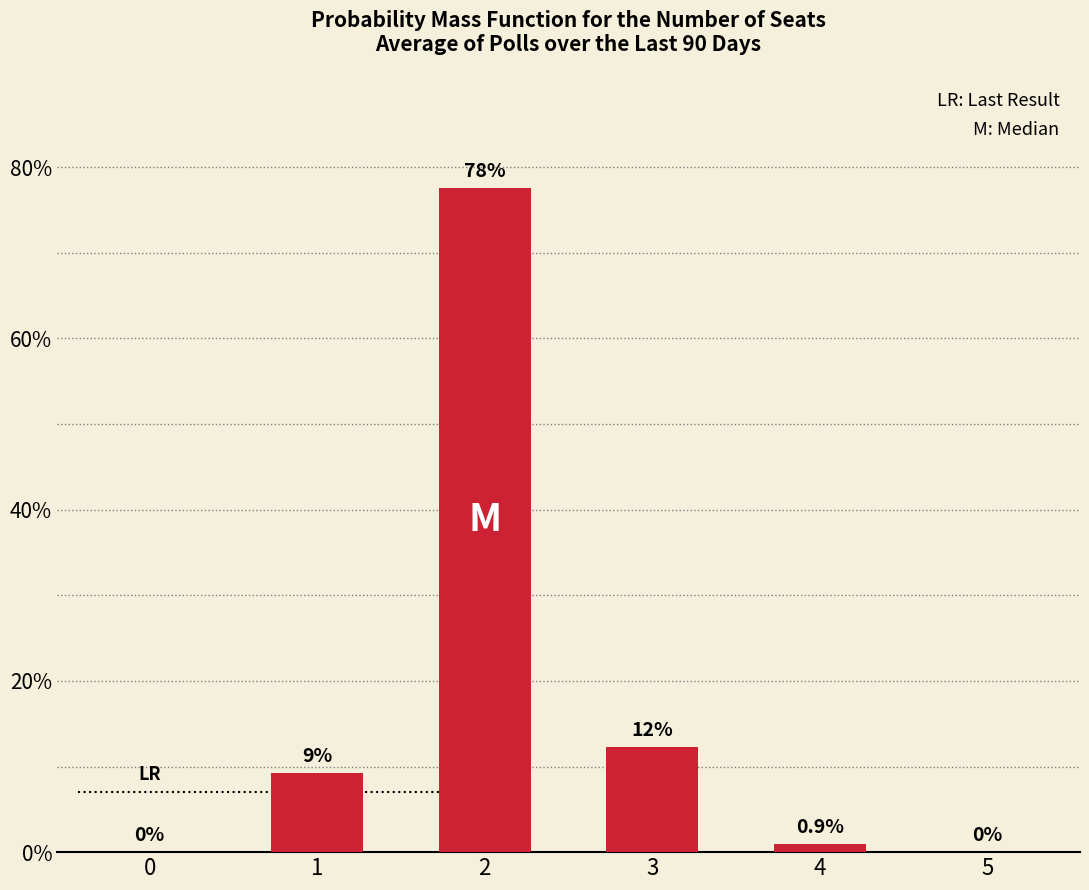

Reading left to right, what are all the values shown in this chart?

0=0.0	1=9.2	2=77.6	3=12.3	4=0.9	5=0.0